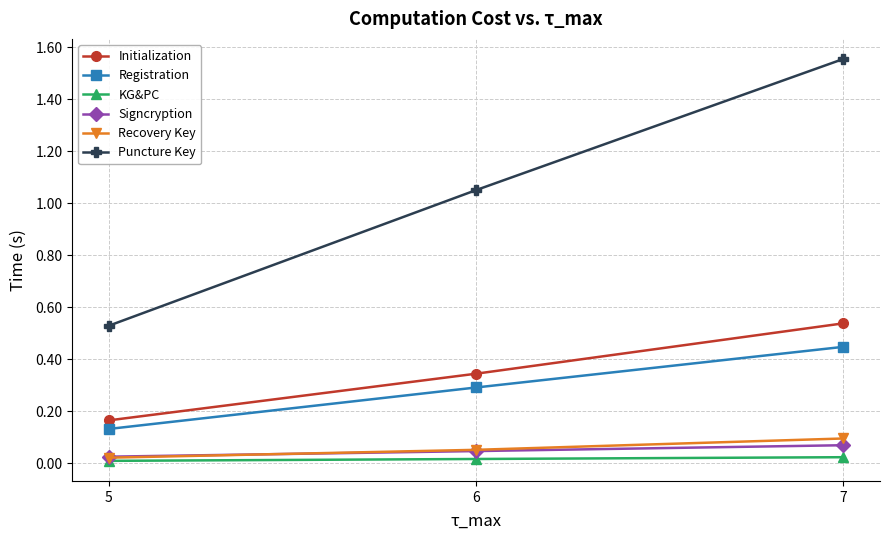

List the series in order of their peak value, highest first.

Puncture Key, Initialization, Registration, Recovery Key, Signcryption, KG&PC